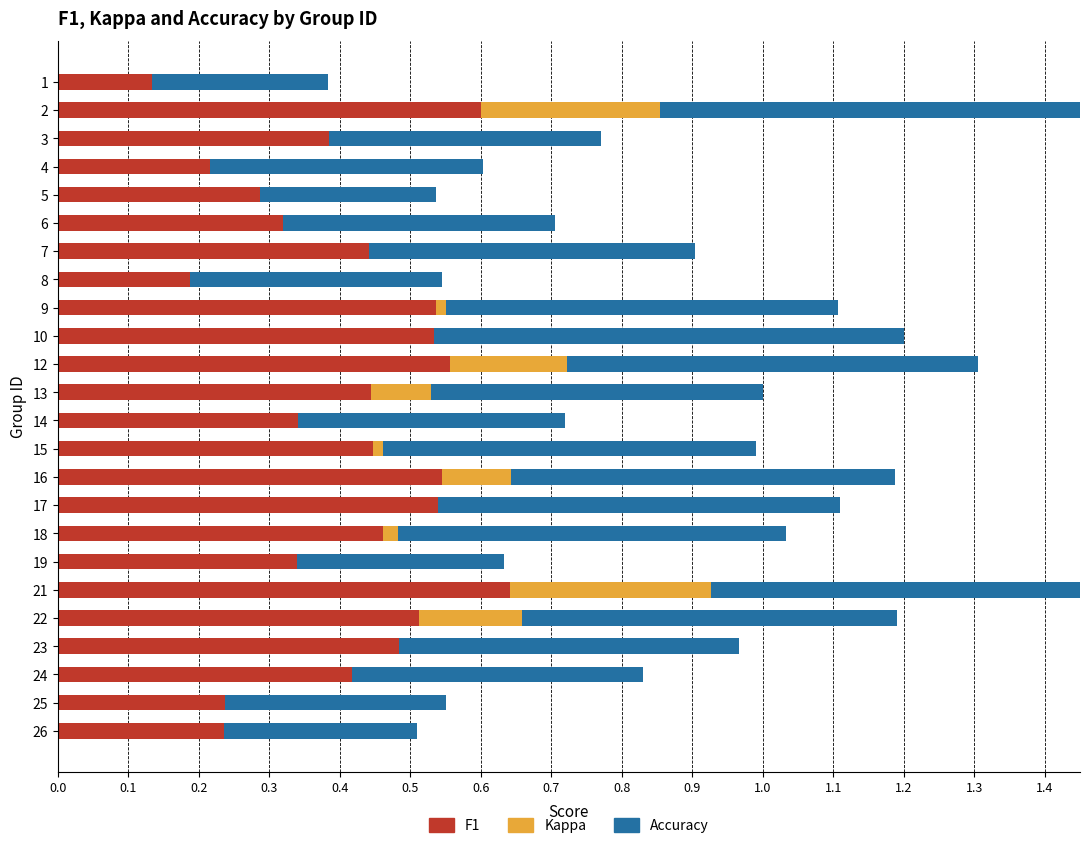

How many data points does each series have?

24